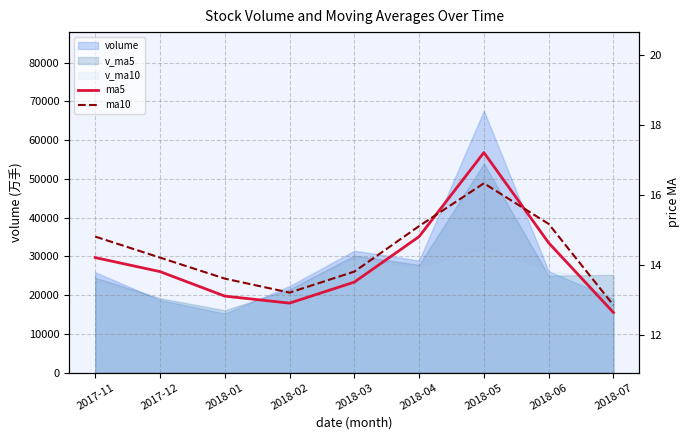

Which series has the largest range (max minus min)?

ma5